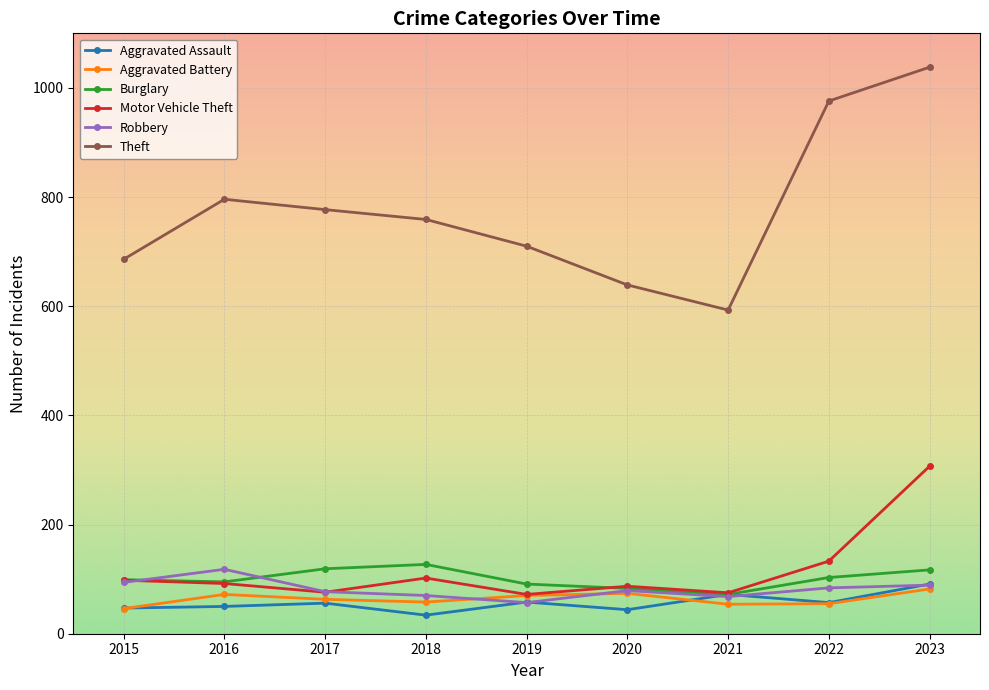

True or false: Aggravated Assault and Theft cross at least once.

False